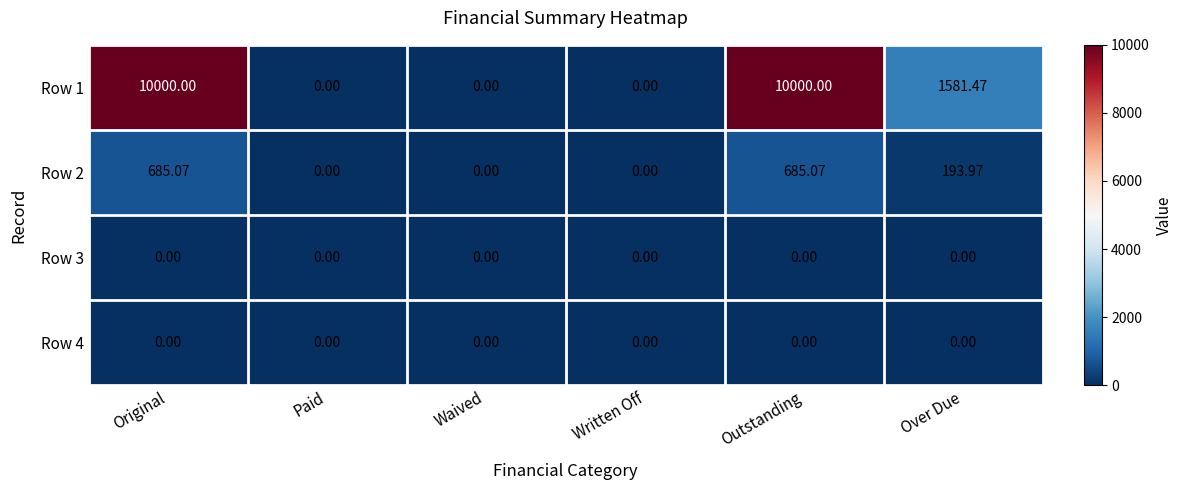

Which series has the widest spread of values?

Row 1